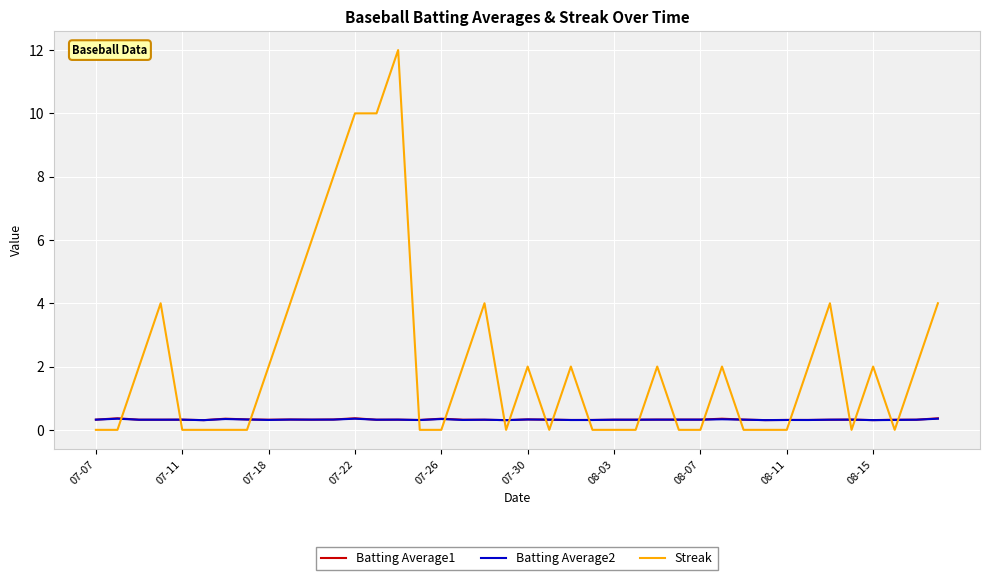

How many intersections are there between Batting Average1 and Streak?

19